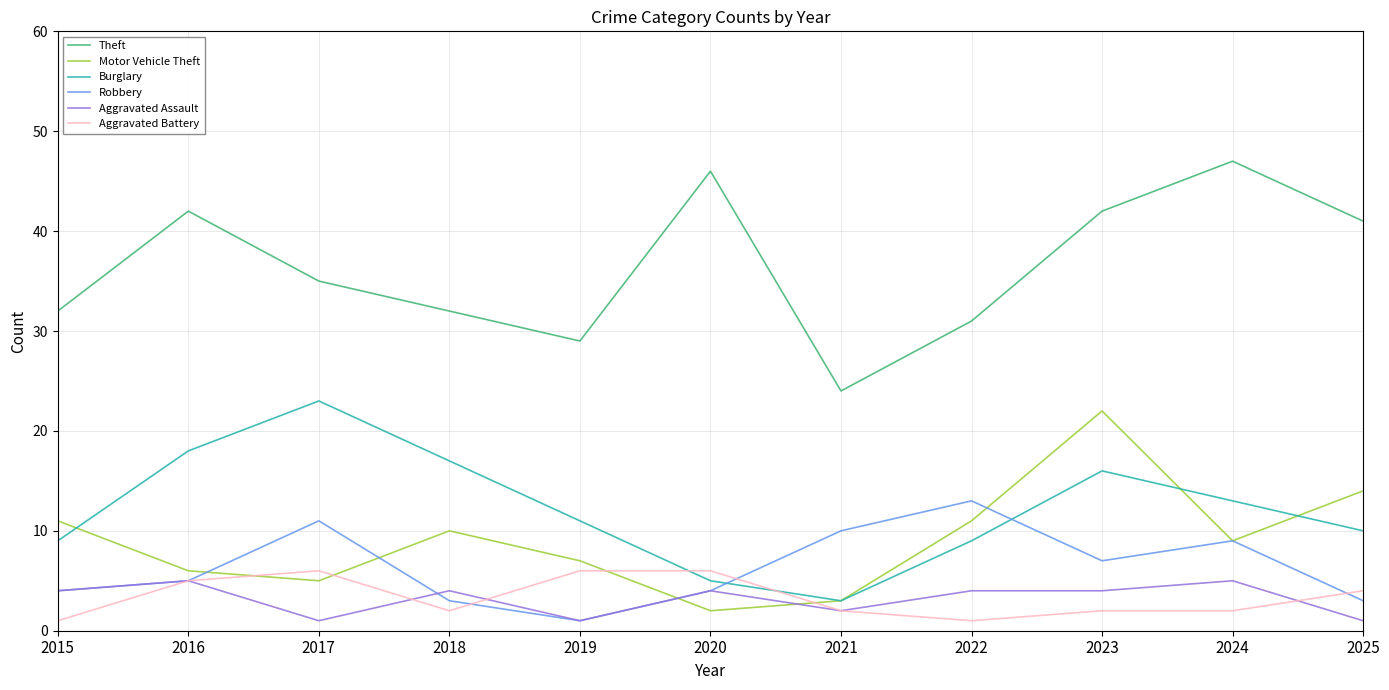

What is the difference between the maximum and minimum values in the Burglary series?

20